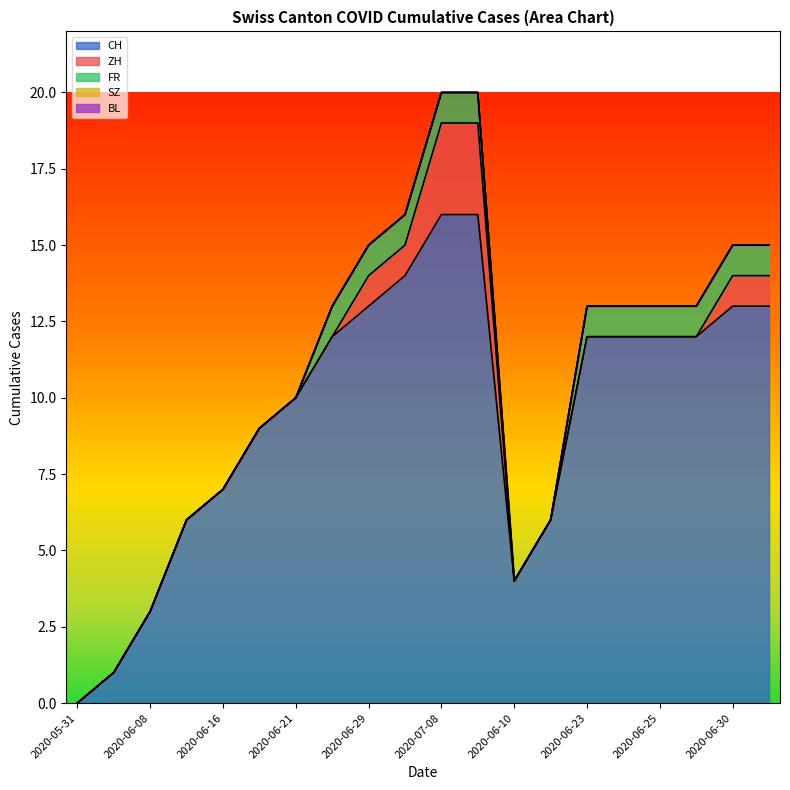

What is the label of the 11th point from the right?

2020-07-06